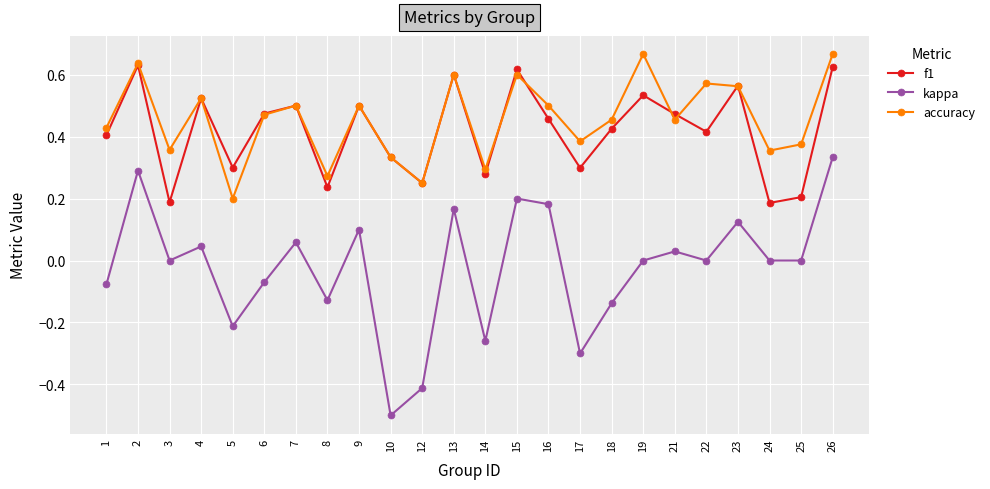

The kappa series shows -0.0 at 6. True or false?

False